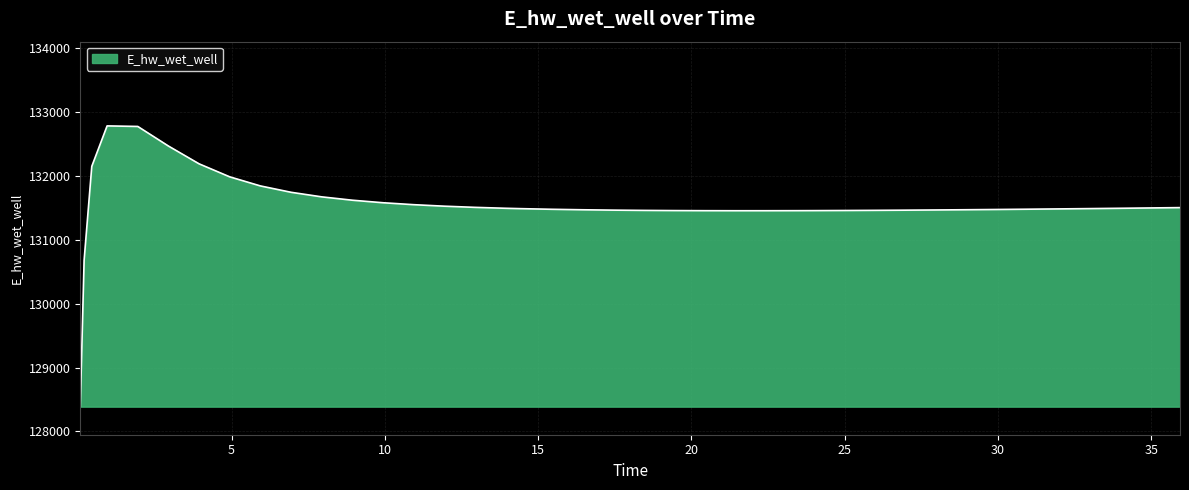

What is the maximum value shown in the chart?

132785.4